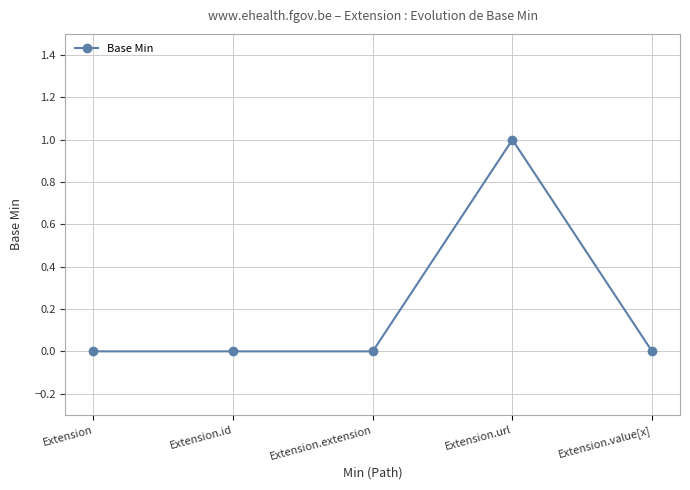

True or false: the data shows -1 at Extension.extension.

False